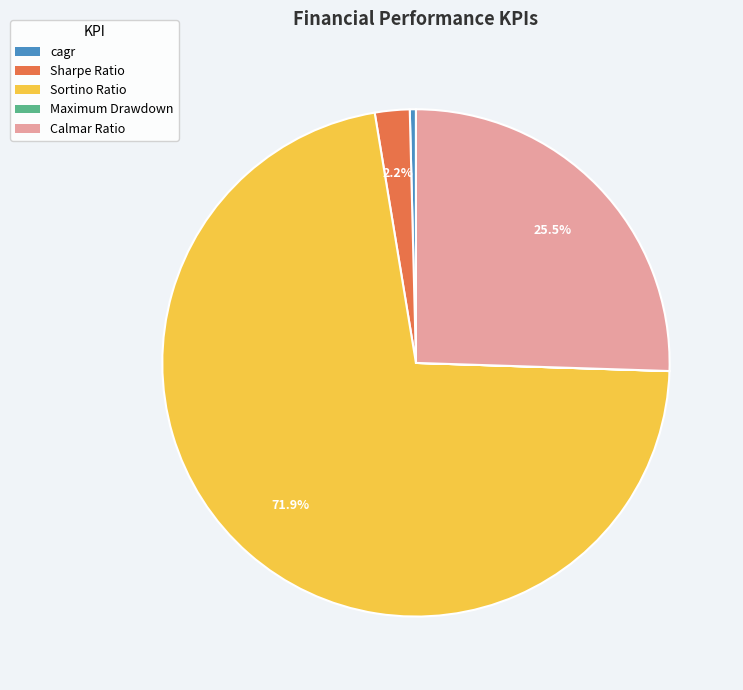

Between Sortino Ratio and Sharpe Ratio, which is larger?

Sortino Ratio